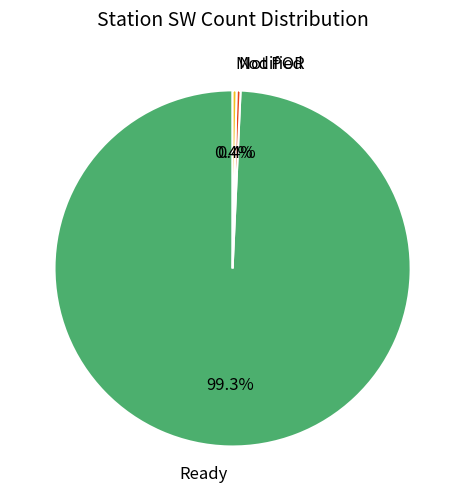

Is there any slice that represents more than half of the pie?

Yes